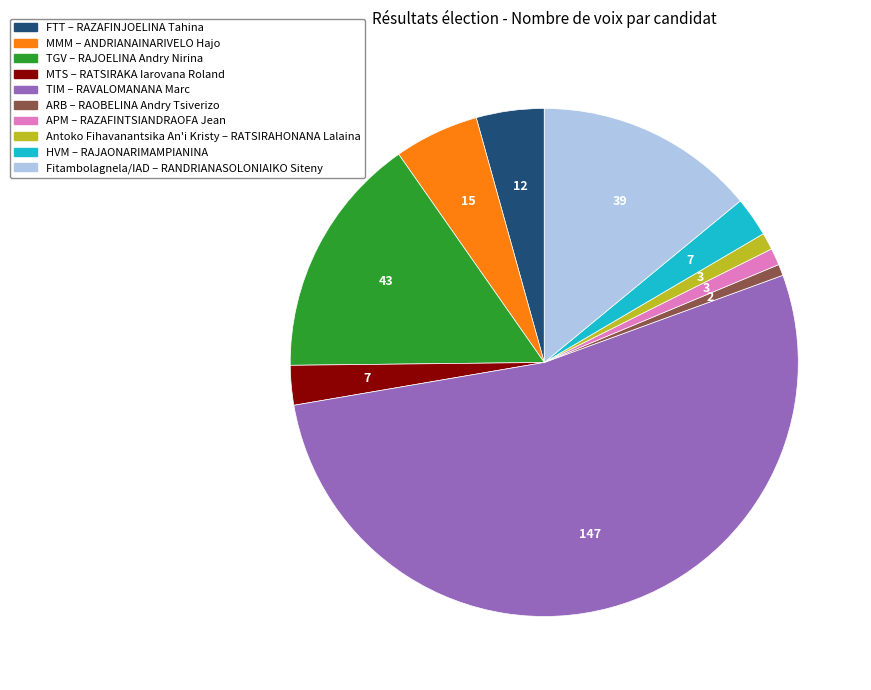

Approximately how many times larger is the value at APM compared to HVM?

0.4